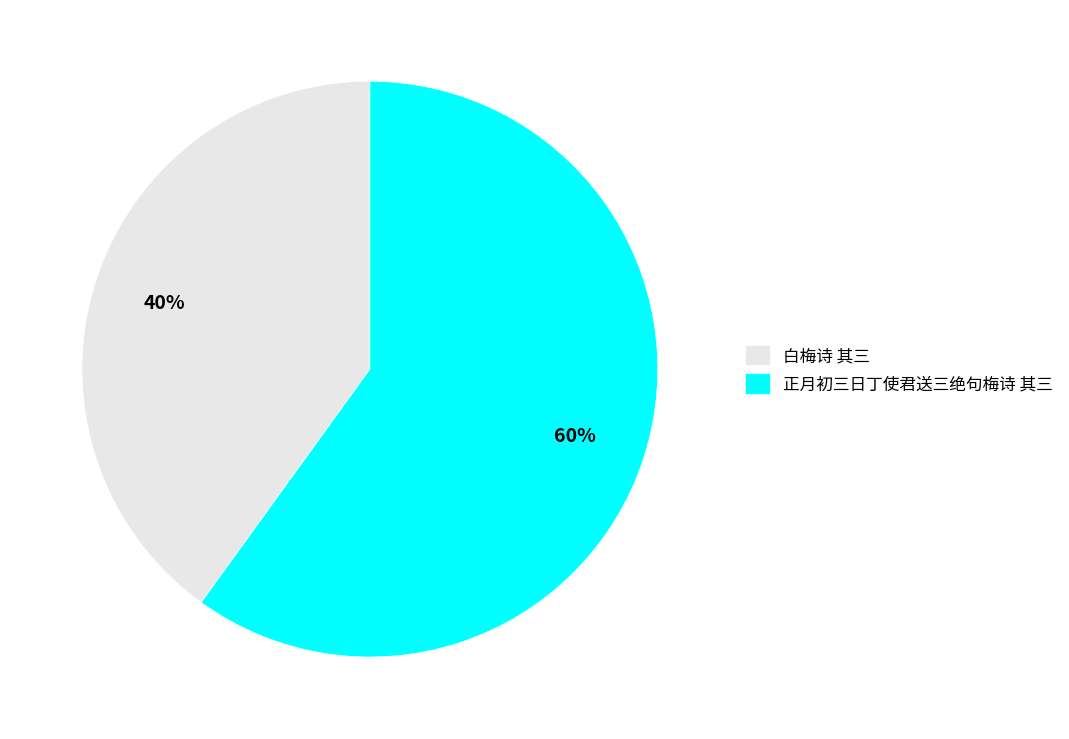

To the nearest percent, what percentage of the pie is 白梅诗 其三?

40%